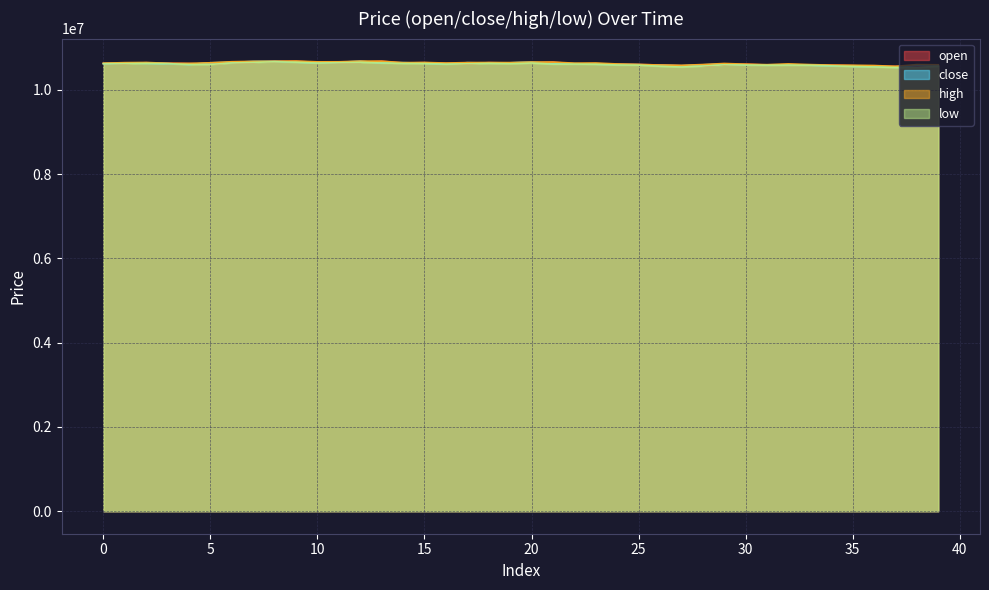

How many values in the close series exceed 10623000?

17